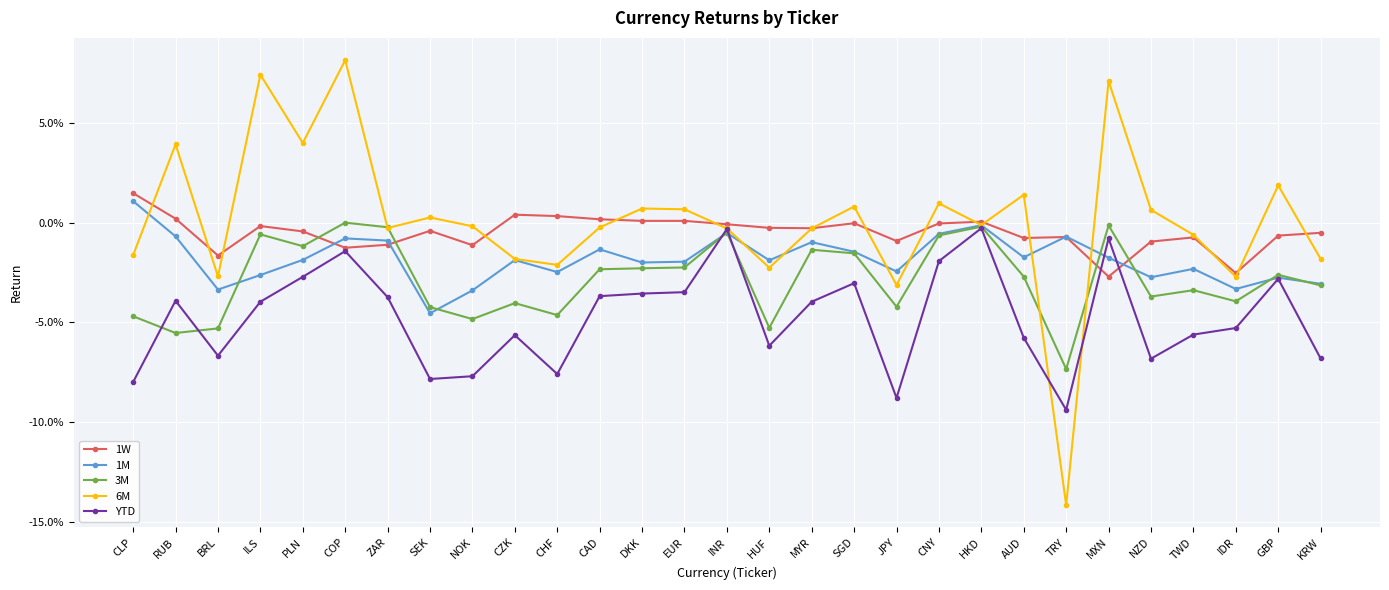

Reading left to right, transcribe all the data shown in this chart.

1W: CLP=0.0	RUB=0.0	BRL=-0.0	ILS=-0.0	PLN=-0.0	COP=-0.0	ZAR=-0.0	SEK=-0.0	NOK=-0.0	CZK=0.0	CHF=0.0	CAD=0.0	DKK=0.0	EUR=0.0	INR=-0.0	HUF=-0.0	MYR=-0.0	SGD=-0.0	JPY=-0.0	CNY=-0.0	HKD=0.0	AUD=-0.0	TRY=-0.0	MXN=-0.0	NZD=-0.0	TWD=-0.0	IDR=-0.0	GBP=-0.0	KRW=-0.0
1M: CLP=0.0	RUB=-0.0	BRL=-0.0	ILS=-0.0	PLN=-0.0	COP=-0.0	ZAR=-0.0	SEK=-0.0	NOK=-0.0	CZK=-0.0	CHF=-0.0	CAD=-0.0	DKK=-0.0	EUR=-0.0	INR=-0.0	HUF=-0.0	MYR=-0.0	SGD=-0.0	JPY=-0.0	CNY=-0.0	HKD=-0.0	AUD=-0.0	TRY=-0.0	MXN=-0.0	NZD=-0.0	TWD=-0.0	IDR=-0.0	GBP=-0.0	KRW=-0.0
3M: CLP=-0.0	RUB=-0.1	BRL=-0.1	ILS=-0.0	PLN=-0.0	COP=0.0	ZAR=-0.0	SEK=-0.0	NOK=-0.0	CZK=-0.0	CHF=-0.0	CAD=-0.0	DKK=-0.0	EUR=-0.0	INR=-0.0	HUF=-0.1	MYR=-0.0	SGD=-0.0	JPY=-0.0	CNY=-0.0	HKD=-0.0	AUD=-0.0	TRY=-0.1	MXN=-0.0	NZD=-0.0	TWD=-0.0	IDR=-0.0	GBP=-0.0	KRW=-0.0
6M: CLP=-0.0	RUB=0.0	BRL=-0.0	ILS=0.1	PLN=0.0	COP=0.1	ZAR=-0.0	SEK=0.0	NOK=-0.0	CZK=-0.0	CHF=-0.0	CAD=-0.0	DKK=0.0	EUR=0.0	INR=-0.0	HUF=-0.0	MYR=-0.0	SGD=0.0	JPY=-0.0	CNY=0.0	HKD=-0.0	AUD=0.0	TRY=-0.1	MXN=0.1	NZD=0.0	TWD=-0.0	IDR=-0.0	GBP=0.0	KRW=-0.0
YTD: CLP=-0.1	RUB=-0.0	BRL=-0.1	ILS=-0.0	PLN=-0.0	COP=-0.0	ZAR=-0.0	SEK=-0.1	NOK=-0.1	CZK=-0.1	CHF=-0.1	CAD=-0.0	DKK=-0.0	EUR=-0.0	INR=-0.0	HUF=-0.1	MYR=-0.0	SGD=-0.0	JPY=-0.1	CNY=-0.0	HKD=-0.0	AUD=-0.1	TRY=-0.1	MXN=-0.0	NZD=-0.1	TWD=-0.1	IDR=-0.1	GBP=-0.0	KRW=-0.1